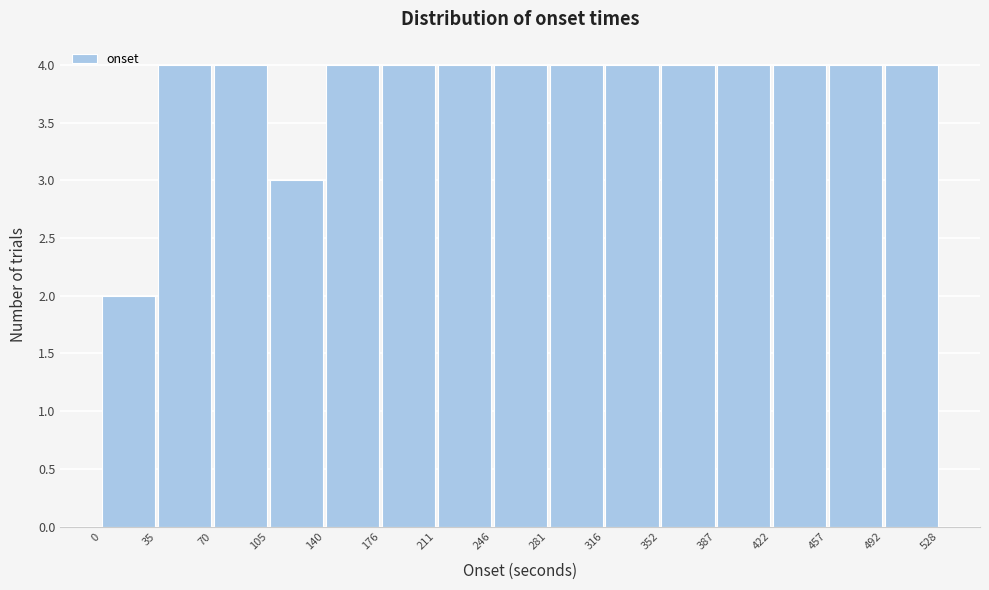

Reading left to right, list every bar in this chart as the range it spans on the x-axis followed by its height. The values are not printed on the chart, so give them approximately, as read against the axis.

0 to 35: 2
35 to 70: 4
70 to 105: 4
105 to 140: 3
140 to 176: 4
176 to 211: 4
211 to 246: 4
246 to 281: 4
281 to 316: 4
316 to 352: 4
352 to 387: 4
387 to 422: 4
422 to 457: 4
457 to 492: 4
492 to 528: 4